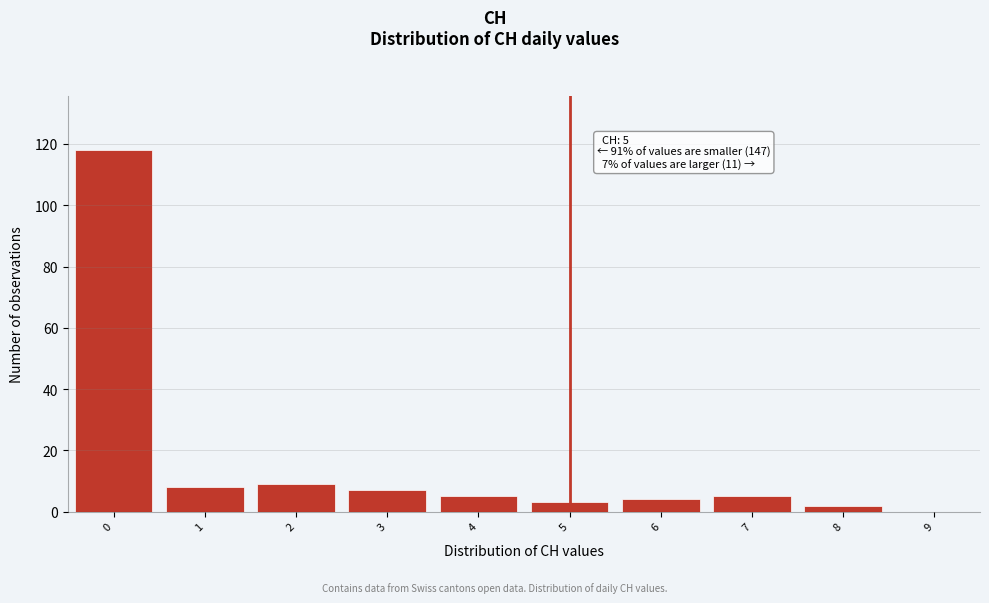

Which range on the x-axis has the tallest bar?

-0.5 to 0.5